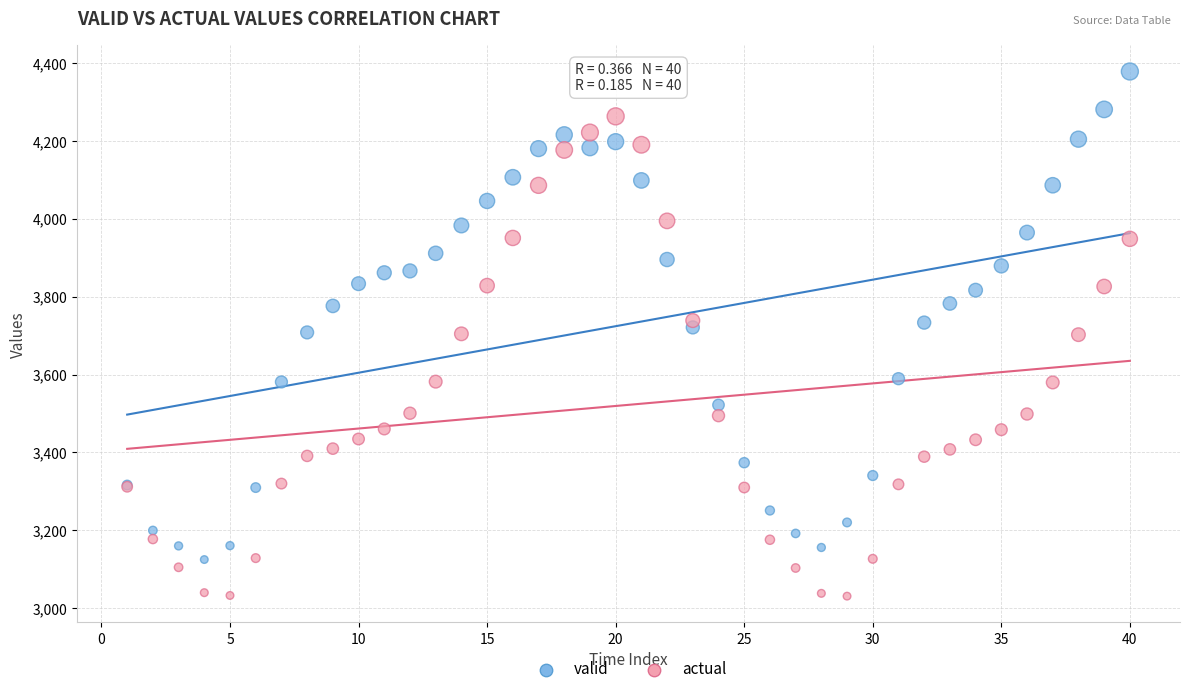

What are all the series names shown in the legend?

valid, actual